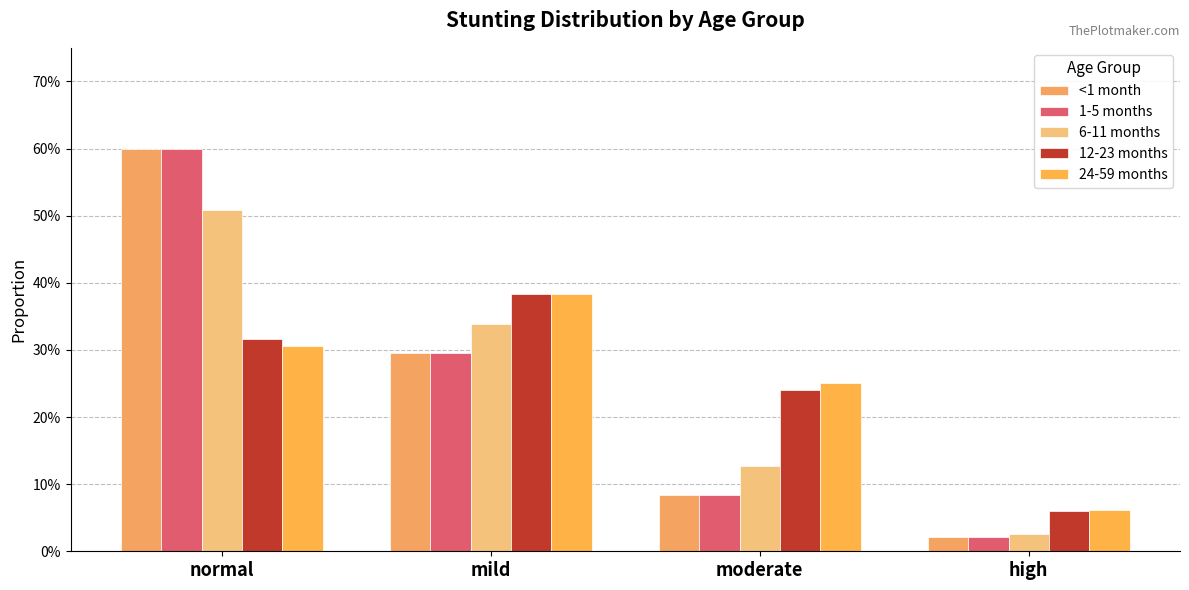

Reading left to right, list all the values displayed in this chart.

<1 month: normal=0.6	mild=0.3	moderate=0.1	high=0.0
1-5 months: normal=0.6	mild=0.3	moderate=0.1	high=0.0
6-11 months: normal=0.5	mild=0.3	moderate=0.1	high=0.0
12-23 months: normal=0.3	mild=0.4	moderate=0.2	high=0.1
24-59 months: normal=0.3	mild=0.4	moderate=0.3	high=0.1